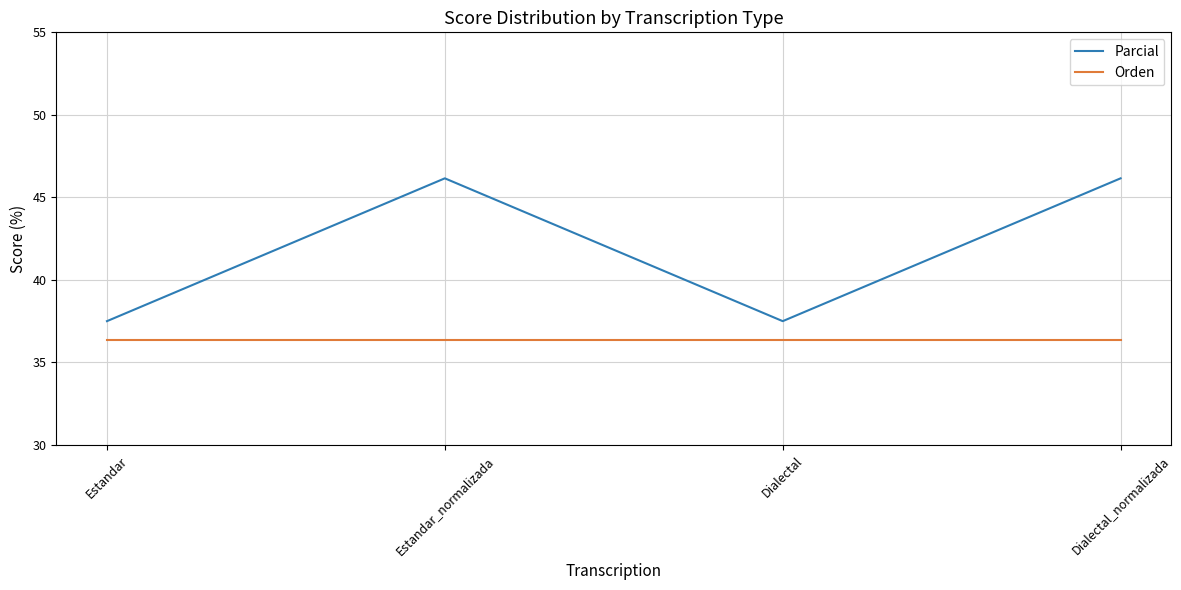

What value does the Parcial series have at Estandar?

37.5